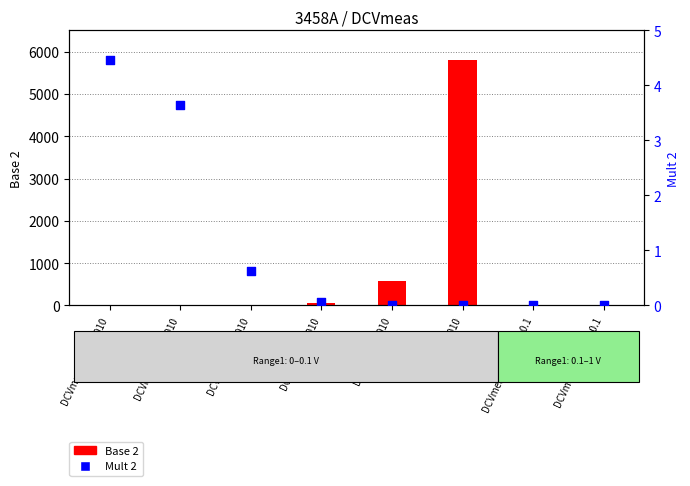

What are all the series names shown in the legend?

Base 2, Mult 2